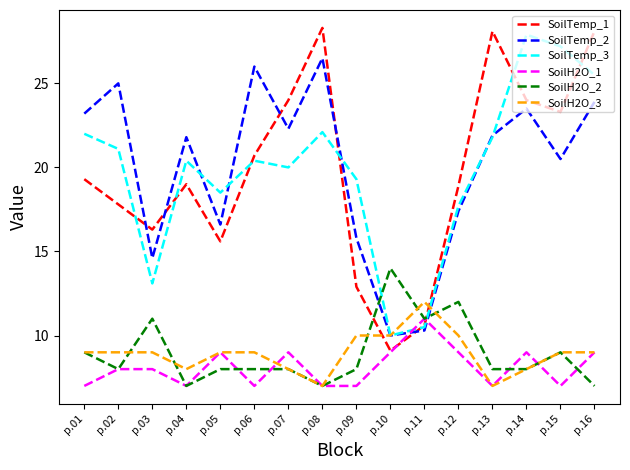

After their last crossing, which series has the higher values: SoilH2O_2 or SoilTemp_1?

SoilTemp_1